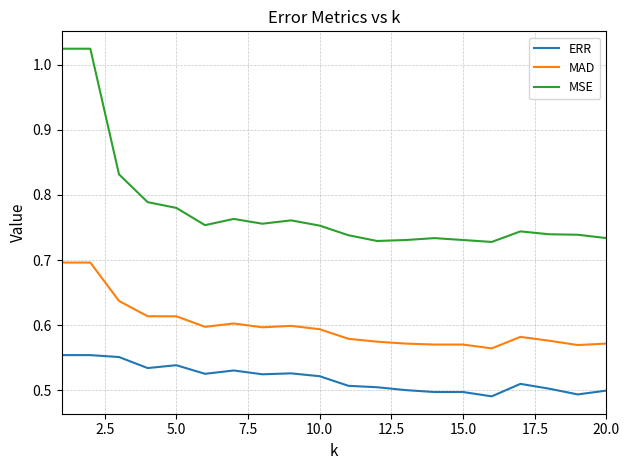

Which series has the largest total across all categories?

MSE